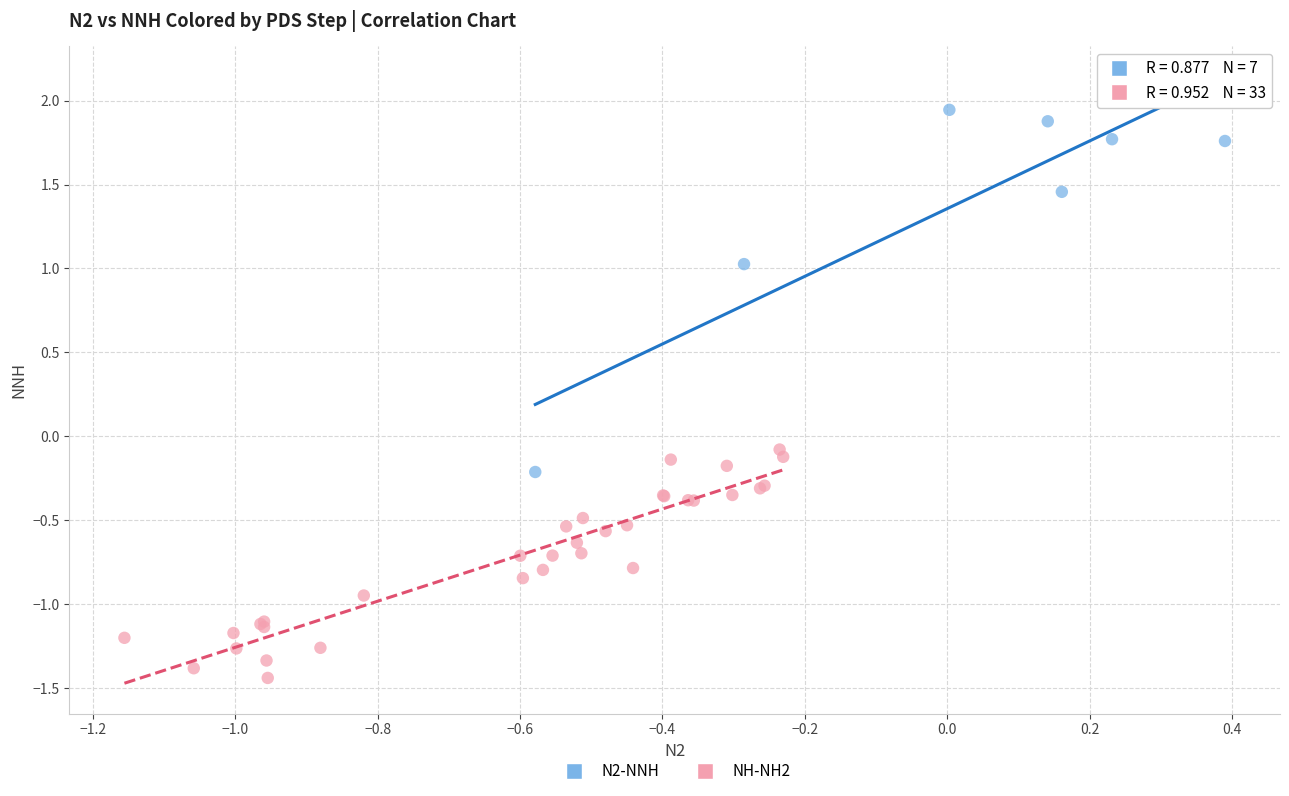

What are all the series names shown in the legend?

N2-NNH, NH-NH2